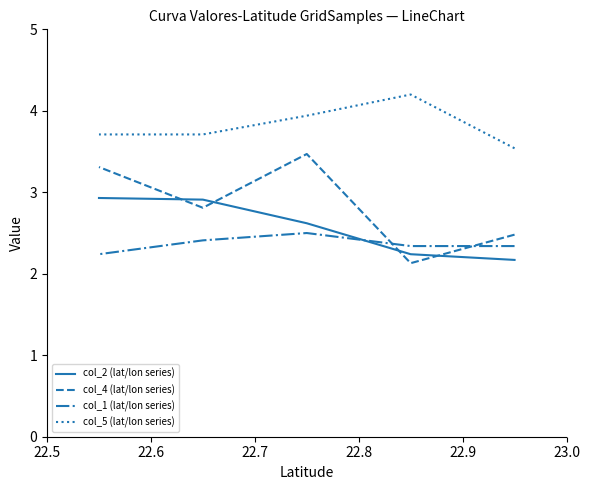

Does the chart have visible grid lines?

No